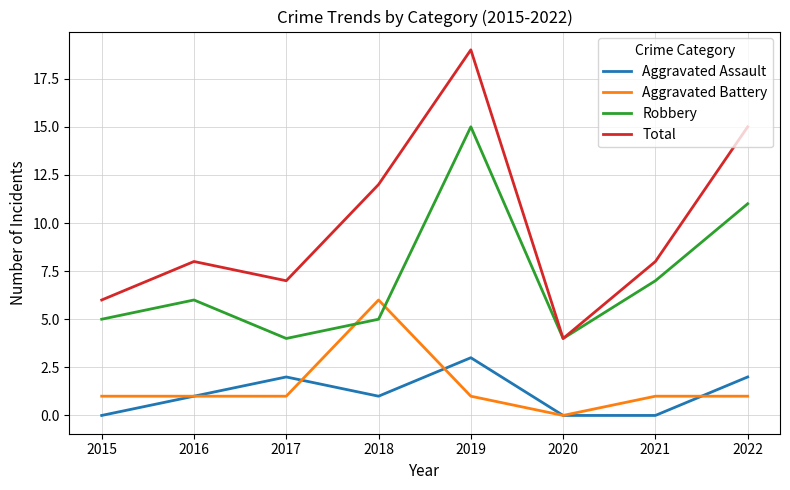

What is the maximum value for Total?

19